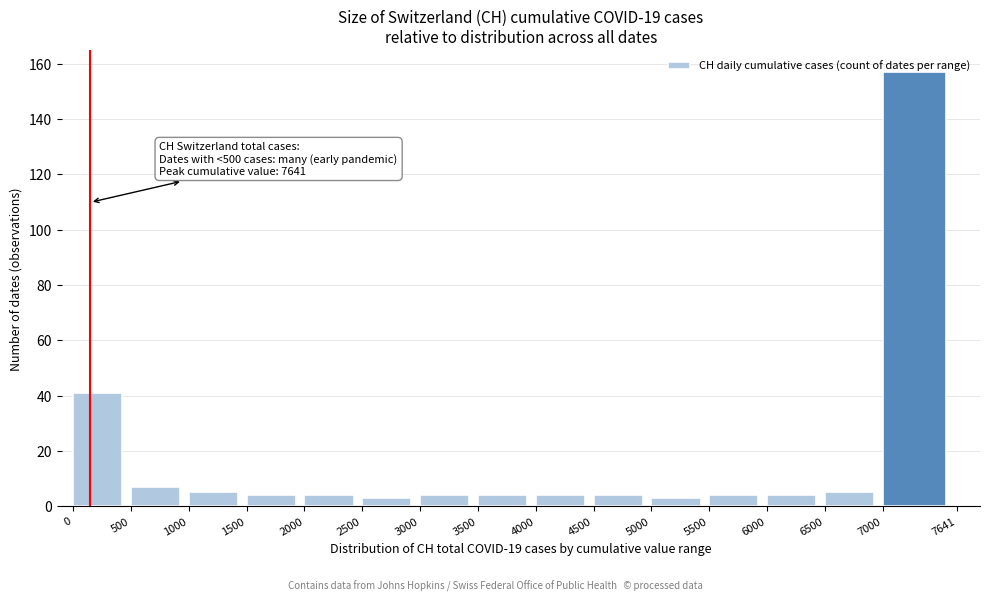

Over which range of the x-axis is the bar tallest?

7000 to 7641